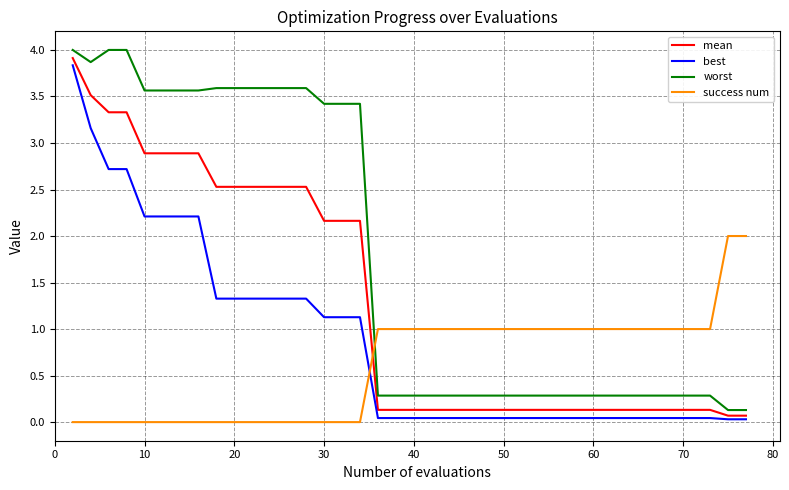

How many intersections are there between worst and success num?

1